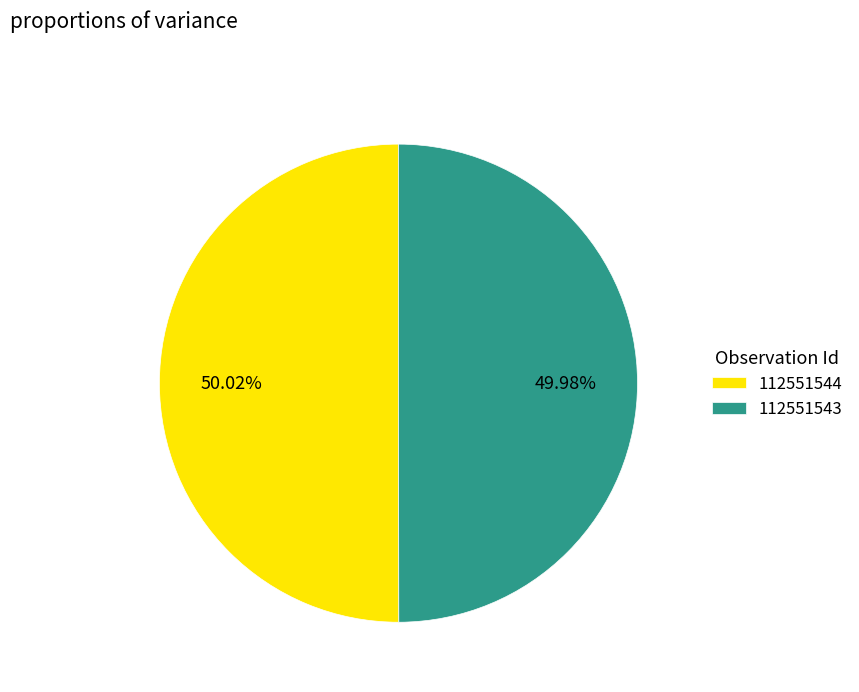

What percentage is the 112551544 slice, to the nearest percent?

50%